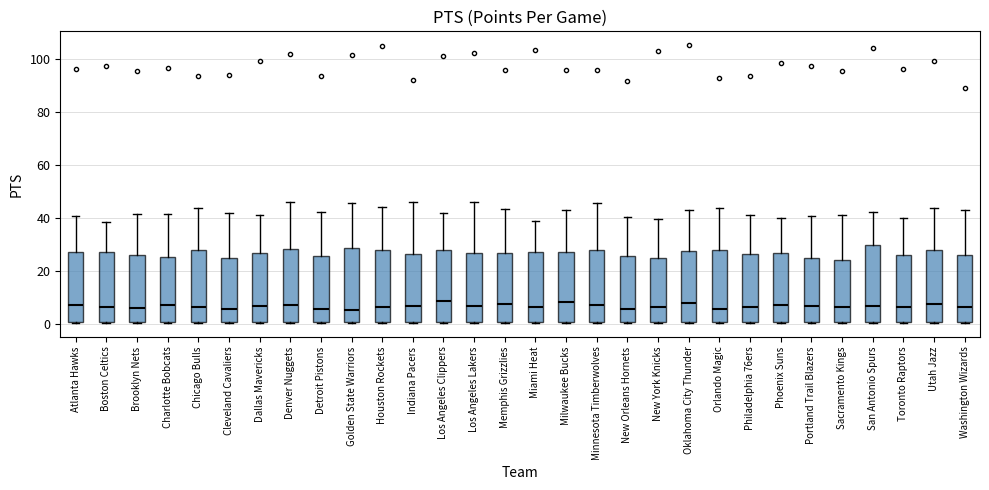

Where does the upper whisker of the box for Washington Wizards end on the y-axis? The values are not printed on the chart, so give them approximately, as read against the axis.

44